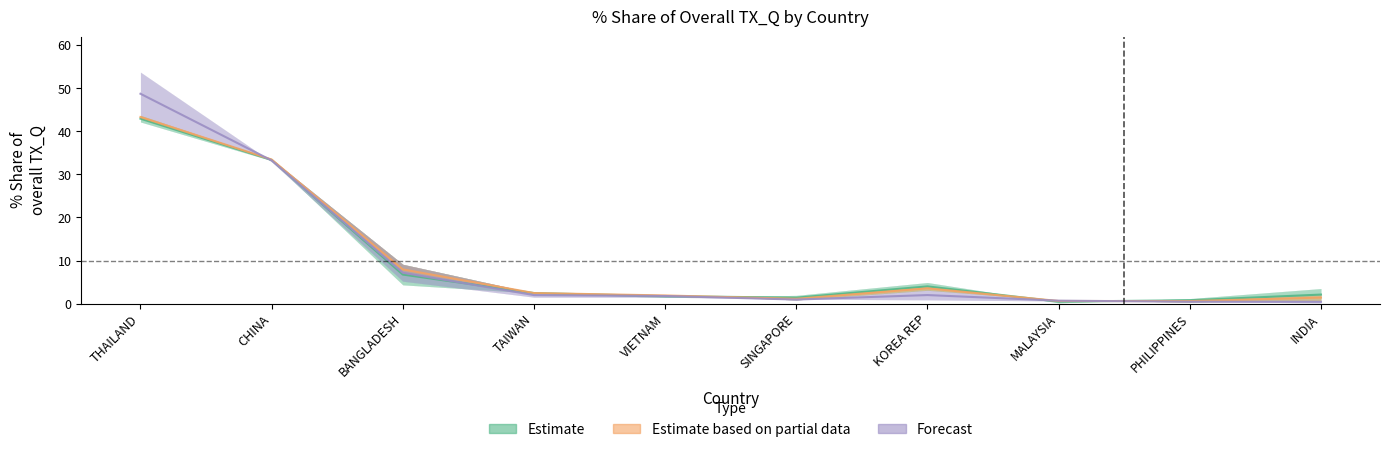

What is the label of the 4th point from the left?

TAIWAN